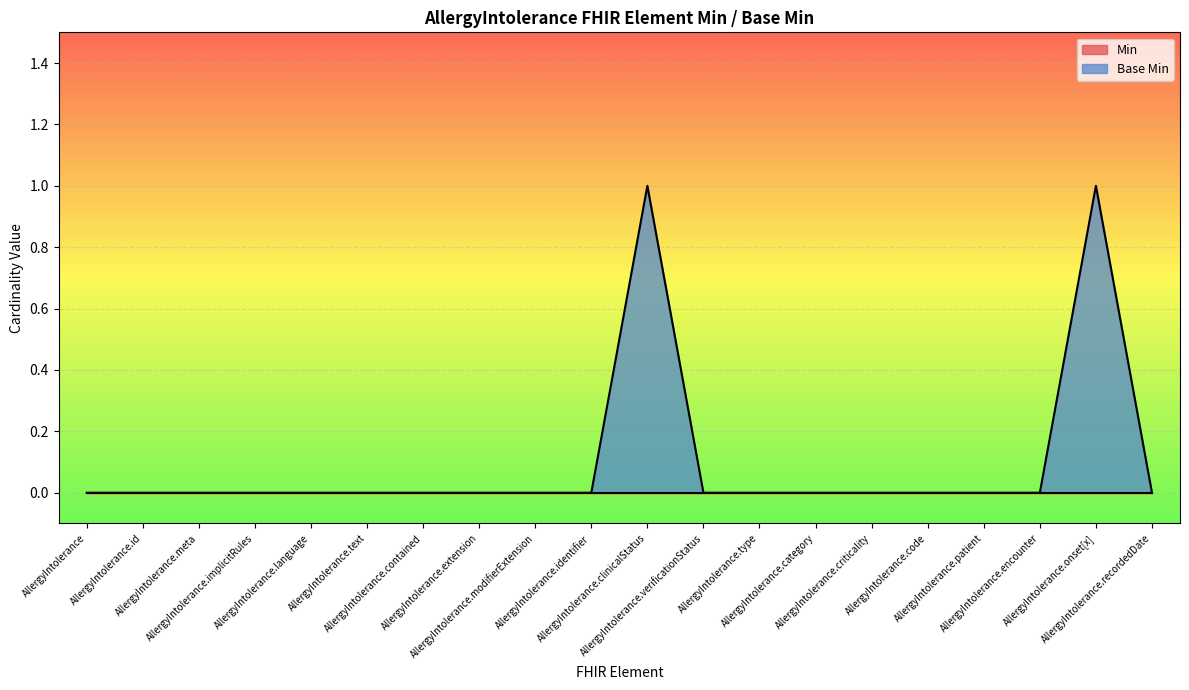

List the labels in order of value, smallest first.

AllergyIntolerance, AllergyIntolerance.id, AllergyIntolerance.meta, AllergyIntolerance.implicitRules, AllergyIntolerance.language, AllergyIntolerance.text, AllergyIntolerance.contained, AllergyIntolerance.extension, AllergyIntolerance.modifierExtension, AllergyIntolerance.identifier, AllergyIntolerance.verificationStatus, AllergyIntolerance.type, AllergyIntolerance.category, AllergyIntolerance.criticality, AllergyIntolerance.code, AllergyIntolerance.patient, AllergyIntolerance.encounter, AllergyIntolerance.recordedDate, AllergyIntolerance.clinicalStatus, AllergyIntolerance.onset[x]